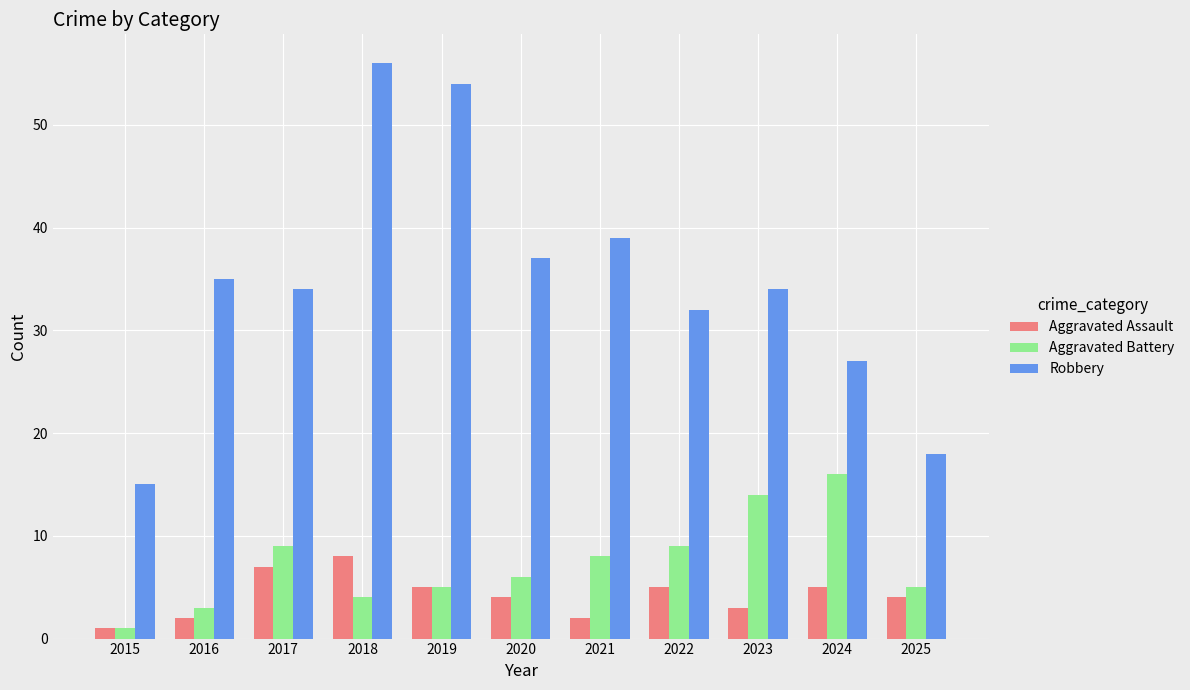

Is it true that Robbery equals 54 at 2019?

True